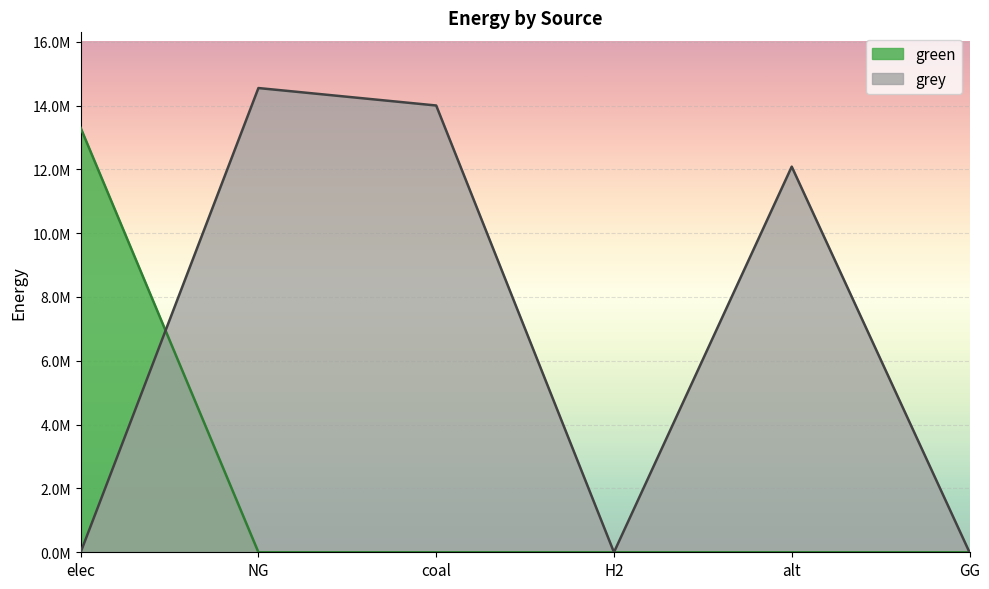

Reading left to right, extract all data points from this chart.

green: elec=13298704.1	NG=0.0	coal=0.0	H2=0.0	alt=0.0	GG=0.0
grey: elec=0.0	NG=14547076.9	coal=14000035.2	H2=0.0	alt=12083802.7	GG=0.0